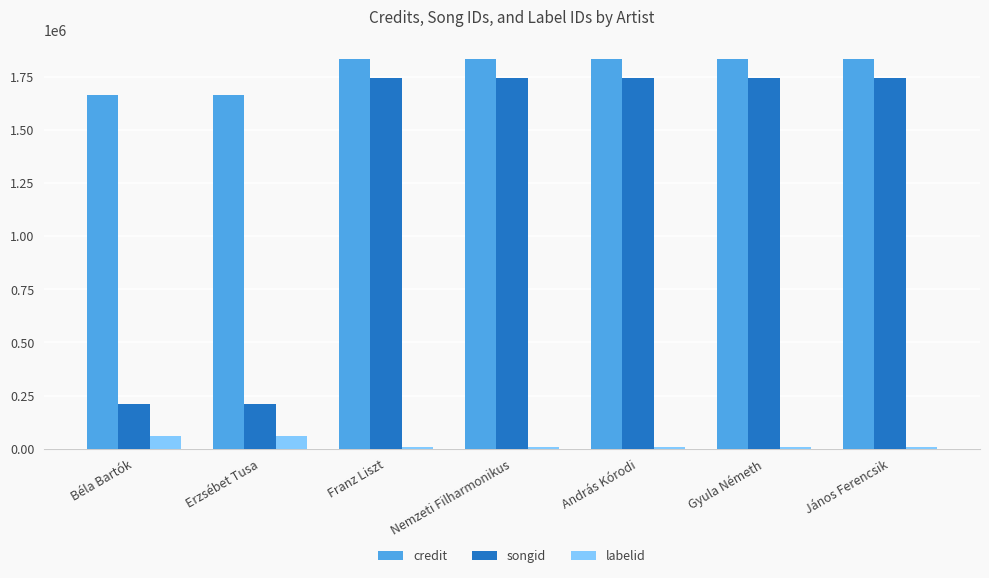

What is the highest value of the credit series?

1834086